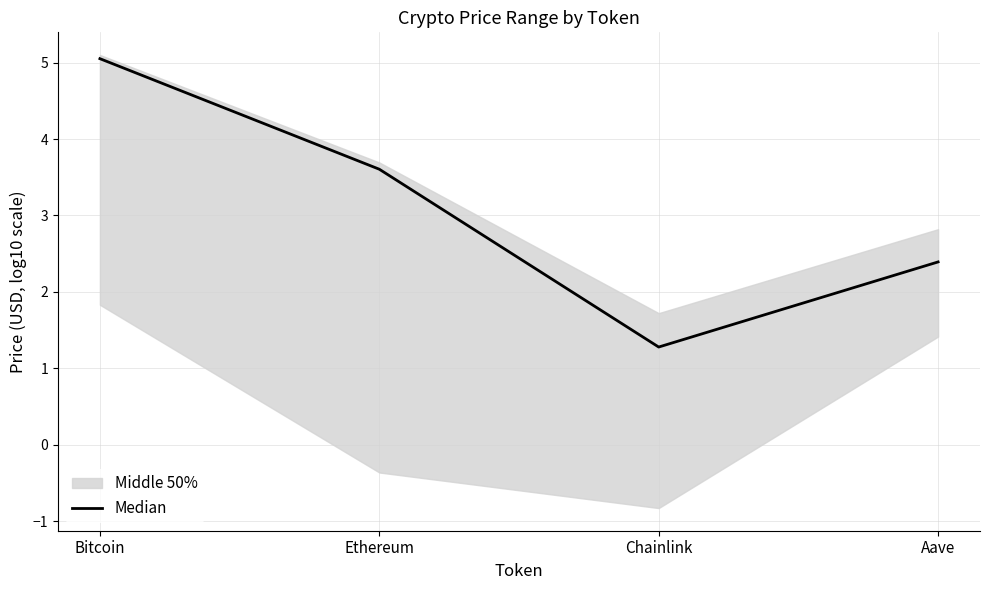

Rank the categories by value from lowest to highest.

Chainlink, Aave, Ethereum, Bitcoin